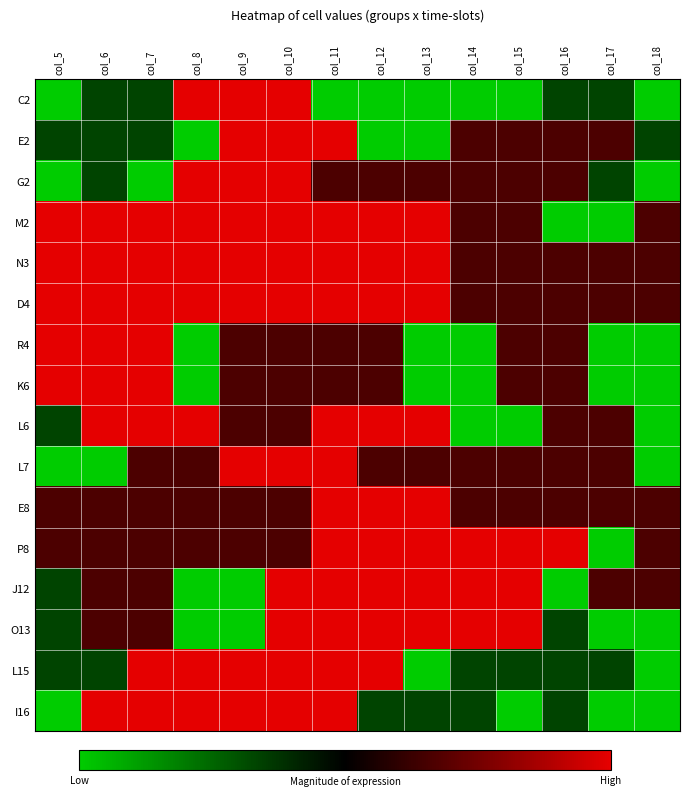

Reading left to right, transcribe all the data shown in this chart.

C2: col_5=0	col_6=1	col_7=1	col_8=3	col_9=3	col_10=3	col_11=0	col_12=0	col_13=0	col_14=0	col_15=0	col_16=1	col_17=1	col_18=0
E2: col_5=1	col_6=1	col_7=1	col_8=0	col_9=3	col_10=3	col_11=3	col_12=0	col_13=0	col_14=2	col_15=2	col_16=2	col_17=2	col_18=1
G2: col_5=0	col_6=1	col_7=0	col_8=3	col_9=3	col_10=3	col_11=2	col_12=2	col_13=2	col_14=2	col_15=2	col_16=2	col_17=1	col_18=0
M2: col_5=3	col_6=3	col_7=3	col_8=3	col_9=3	col_10=3	col_11=3	col_12=3	col_13=3	col_14=2	col_15=2	col_16=0	col_17=0	col_18=2
N3: col_5=3	col_6=3	col_7=3	col_8=3	col_9=3	col_10=3	col_11=3	col_12=3	col_13=3	col_14=2	col_15=2	col_16=2	col_17=2	col_18=2
D4: col_5=3	col_6=3	col_7=3	col_8=3	col_9=3	col_10=3	col_11=3	col_12=3	col_13=3	col_14=2	col_15=2	col_16=2	col_17=2	col_18=2
R4: col_5=3	col_6=3	col_7=3	col_8=0	col_9=2	col_10=2	col_11=2	col_12=2	col_13=0	col_14=0	col_15=2	col_16=2	col_17=0	col_18=0
K6: col_5=3	col_6=3	col_7=3	col_8=0	col_9=2	col_10=2	col_11=2	col_12=2	col_13=0	col_14=0	col_15=2	col_16=2	col_17=0	col_18=0
L6: col_5=1	col_6=3	col_7=3	col_8=3	col_9=2	col_10=2	col_11=3	col_12=3	col_13=3	col_14=0	col_15=0	col_16=2	col_17=2	col_18=0
L7: col_5=0	col_6=0	col_7=2	col_8=2	col_9=3	col_10=3	col_11=3	col_12=2	col_13=2	col_14=2	col_15=2	col_16=2	col_17=2	col_18=0
E8: col_5=2	col_6=2	col_7=2	col_8=2	col_9=2	col_10=2	col_11=3	col_12=3	col_13=3	col_14=2	col_15=2	col_16=2	col_17=2	col_18=2
P8: col_5=2	col_6=2	col_7=2	col_8=2	col_9=2	col_10=2	col_11=3	col_12=3	col_13=3	col_14=3	col_15=3	col_16=3	col_17=0	col_18=2
J12: col_5=1	col_6=2	col_7=2	col_8=0	col_9=0	col_10=3	col_11=3	col_12=3	col_13=3	col_14=3	col_15=3	col_16=0	col_17=2	col_18=2
O13: col_5=1	col_6=2	col_7=2	col_8=0	col_9=0	col_10=3	col_11=3	col_12=3	col_13=3	col_14=3	col_15=3	col_16=1	col_17=0	col_18=0
L15: col_5=1	col_6=1	col_7=3	col_8=3	col_9=3	col_10=3	col_11=3	col_12=3	col_13=0	col_14=1	col_15=1	col_16=1	col_17=1	col_18=0
I16: col_5=0	col_6=3	col_7=3	col_8=3	col_9=3	col_10=3	col_11=3	col_12=1	col_13=1	col_14=1	col_15=0	col_16=1	col_17=0	col_18=0